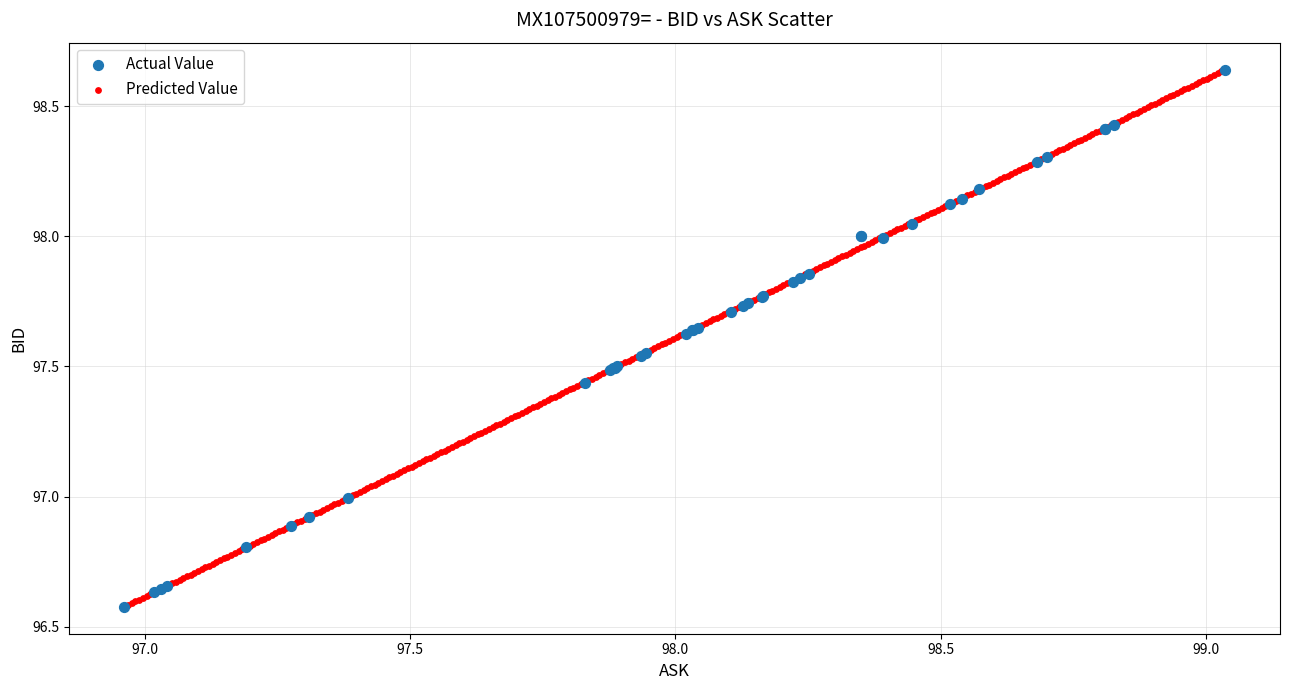

What are all the series names shown in the legend?

Actual Value, Predicted Value